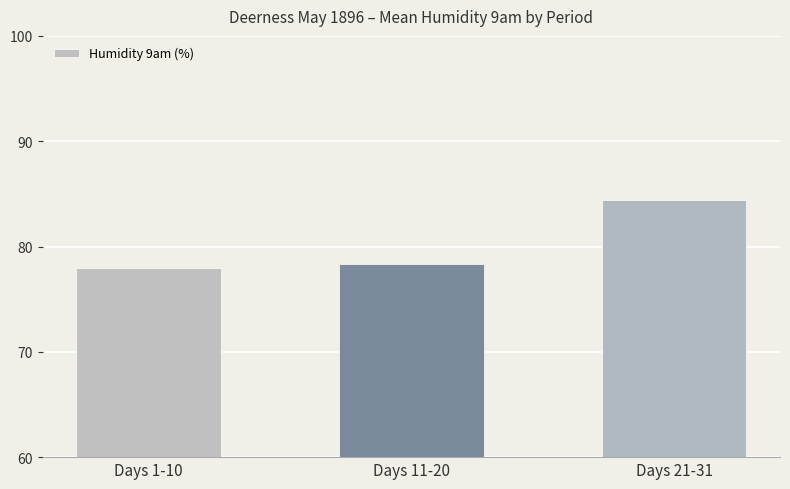

Reading left to right, transcribe all the data shown in this chart.

Days 1-10=78.0	Days 11-20=78.3	Days 21-31=84.5